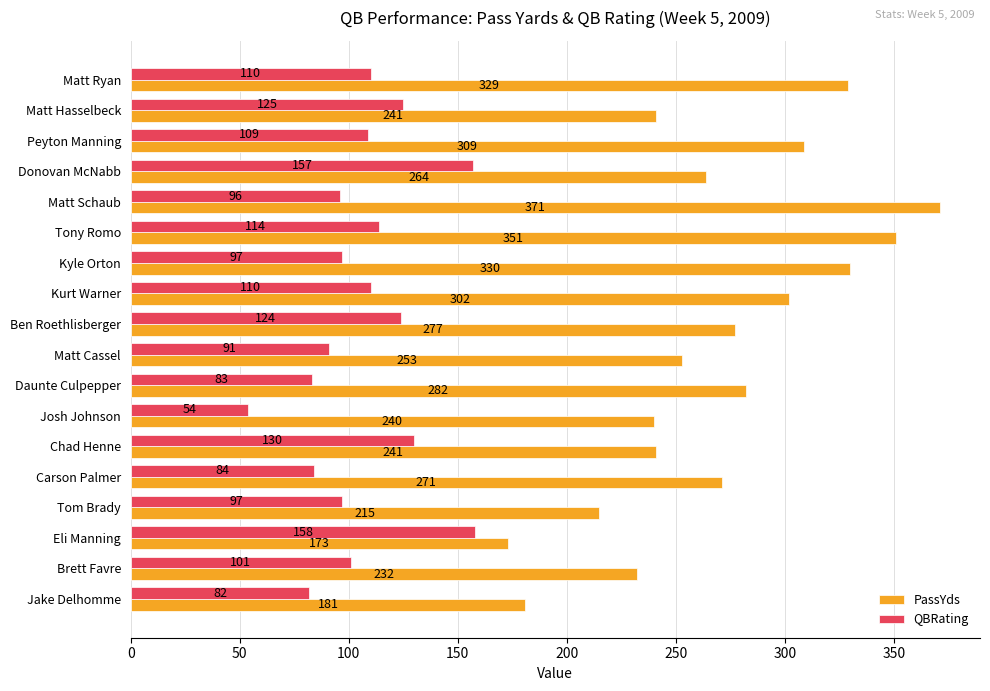

What is the spread (max minus min) of values at Ben Roethlisberger?

153